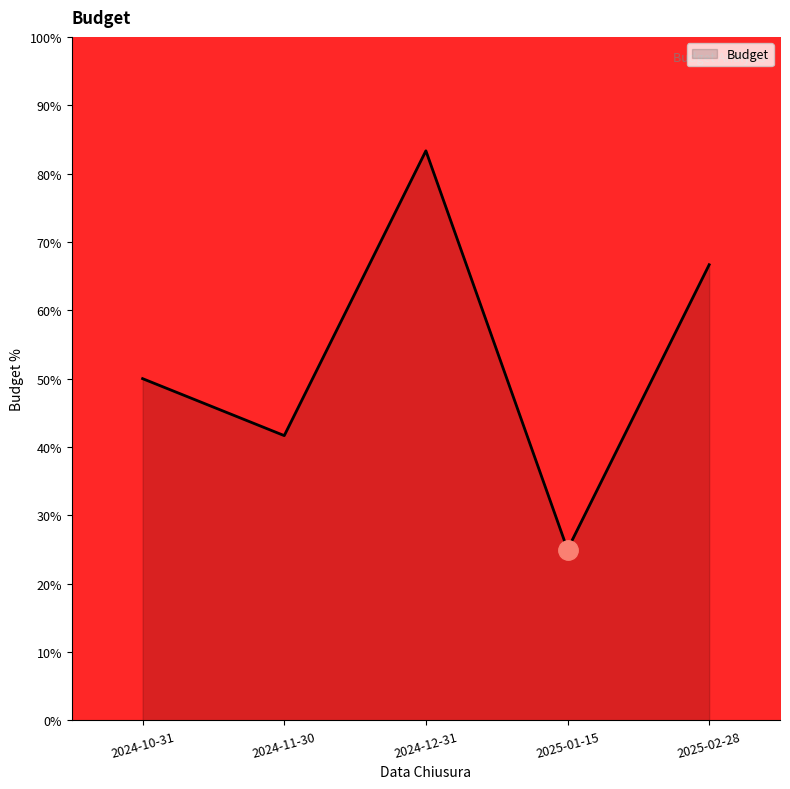

What is the average value?

53.3